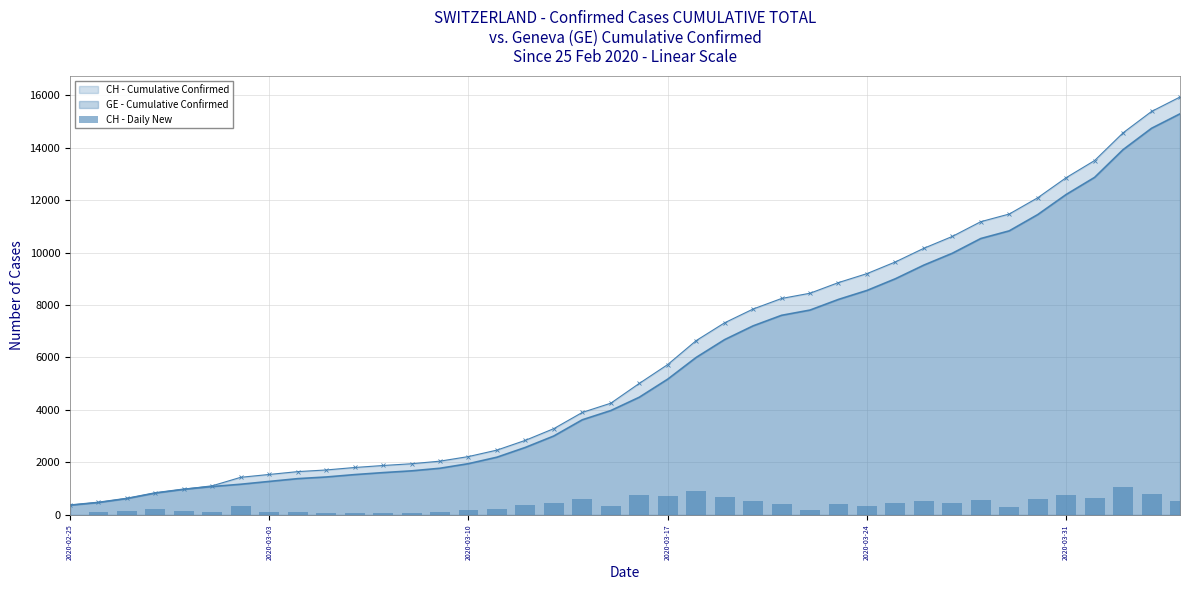

What is the minimum value for CH - Cumulative Confirmed?

375